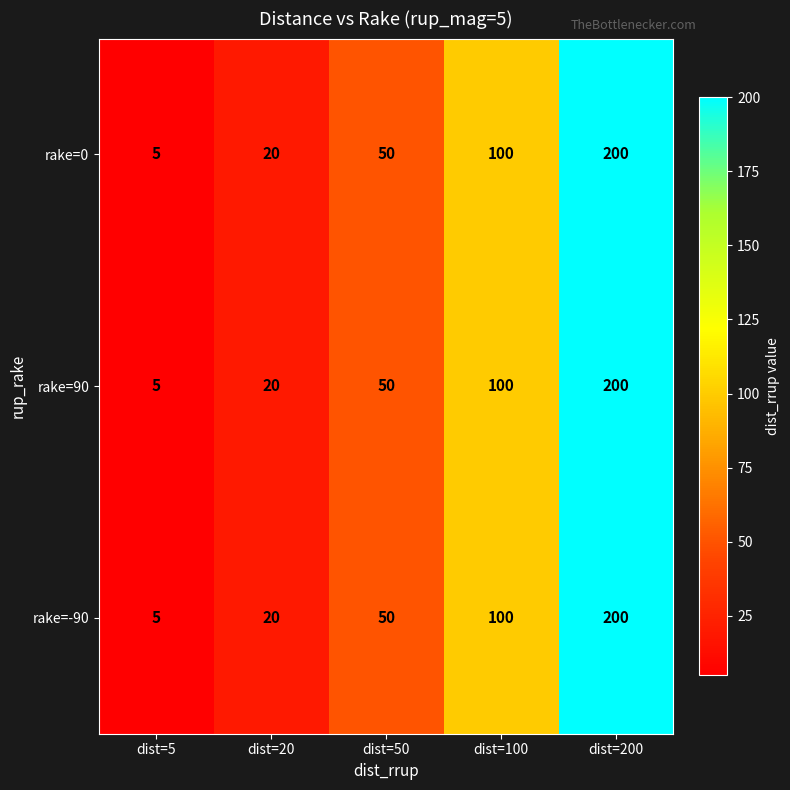

Where is rake=0 nearest to the value 102?

dist=100